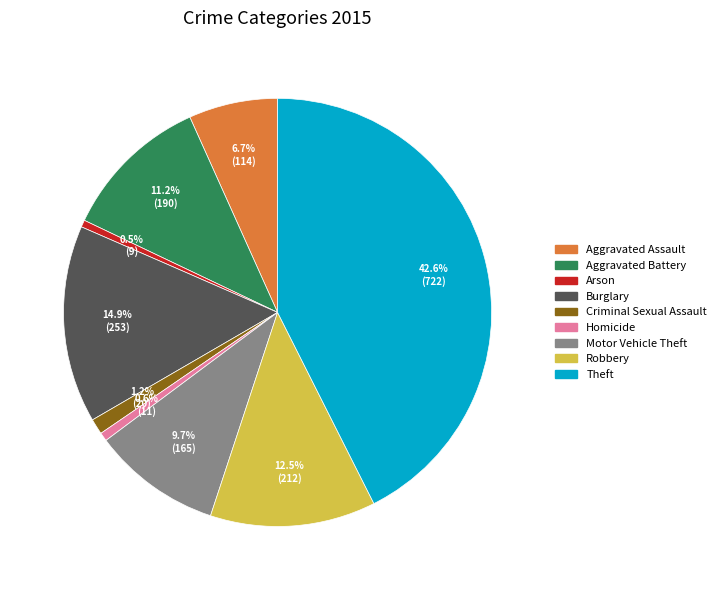

Is there a majority slice in this chart?

No